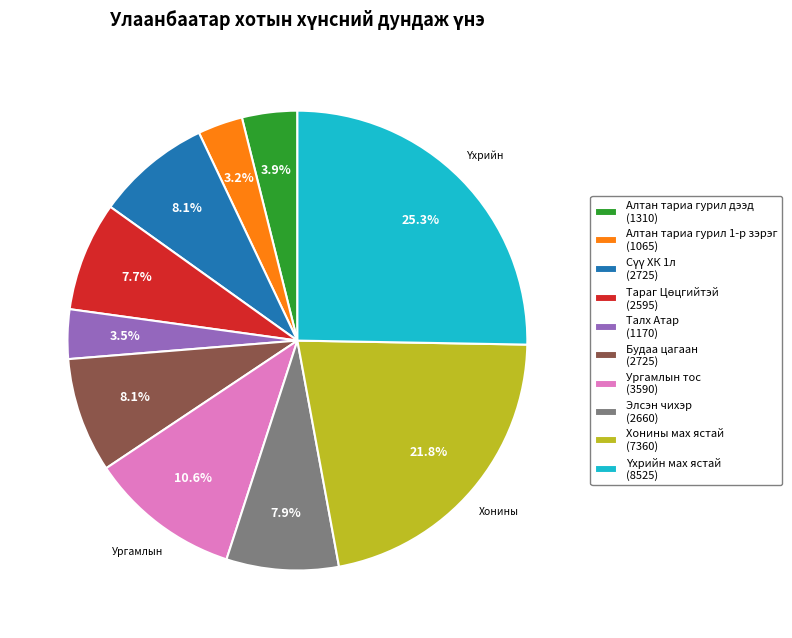

The Алтан тариа гурил 1-р зэрэг slice represents 3% of the pie. True or false?

True